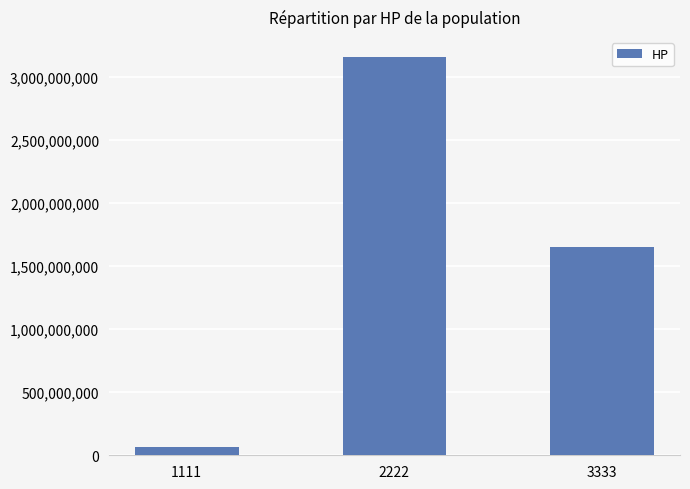

Where does the data first go above 1654421131?

2222